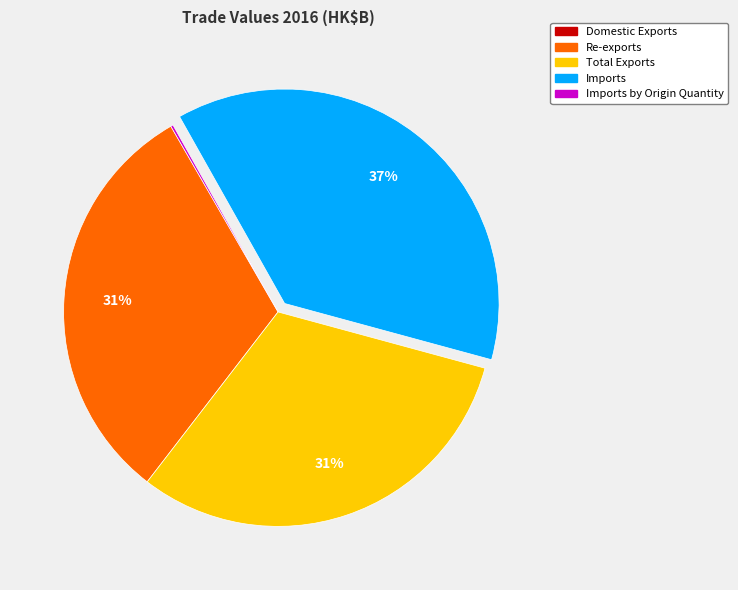

To the nearest percent, what is the difference between the largest and smallest slice percentages?

37%